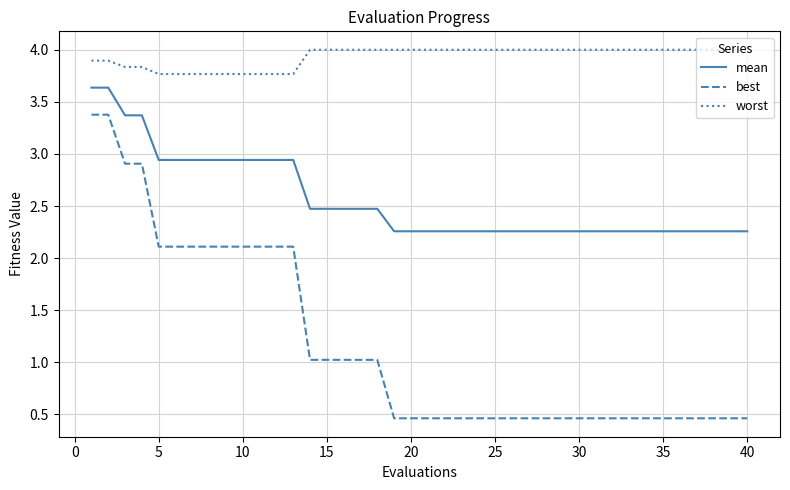

What are all the series names shown in the legend?

mean, best, worst